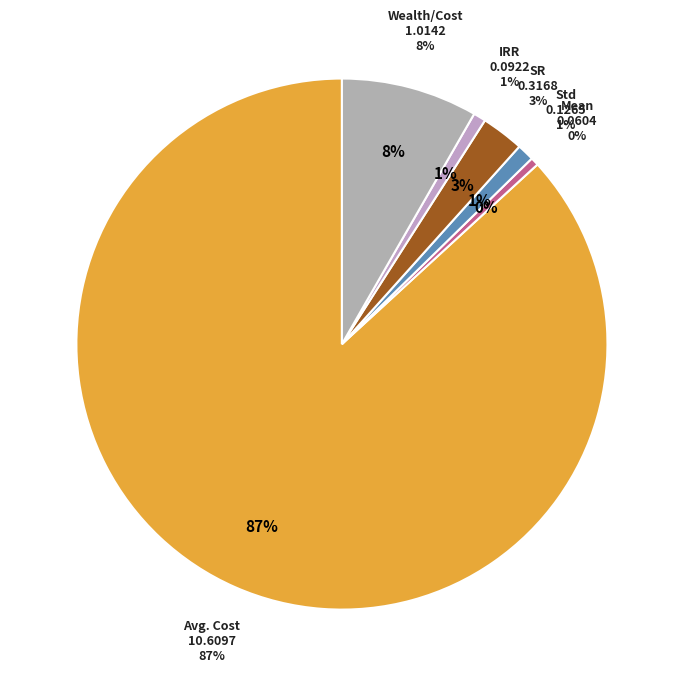

Between Mean and Wealth/Cost, which is larger?

Wealth/Cost